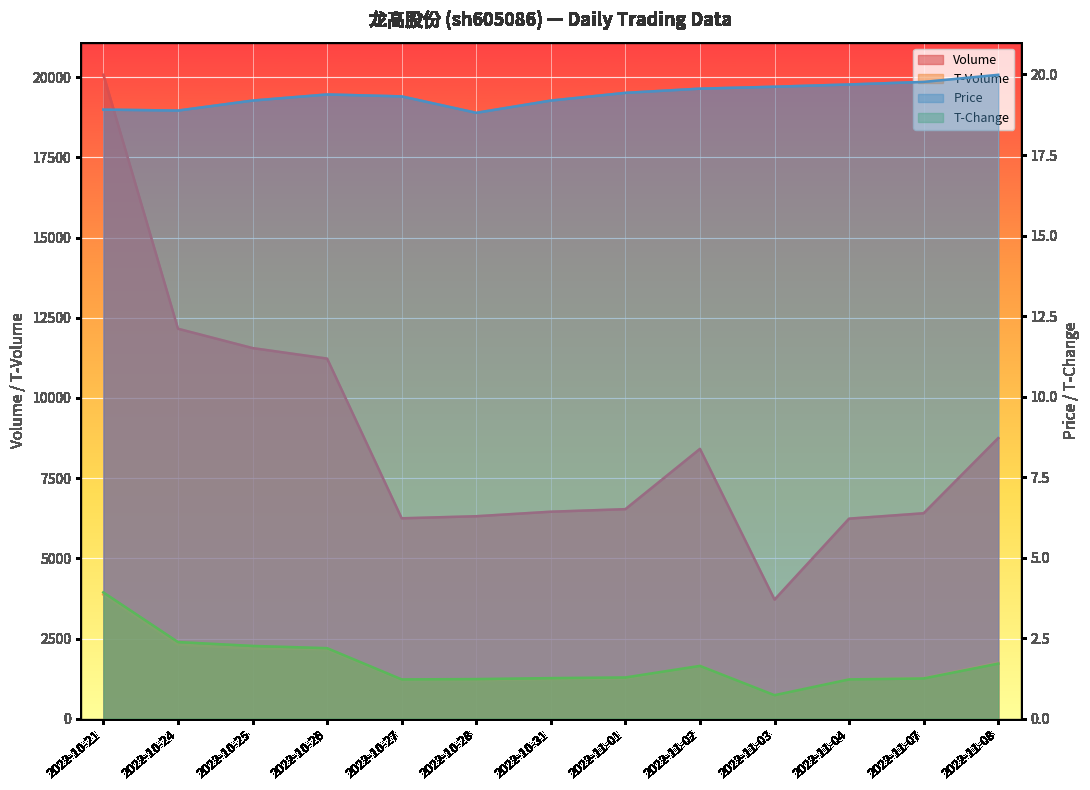

Rank the series at 2022-11-08 from lowest to highest value.

t_change, price, t_volume, volume